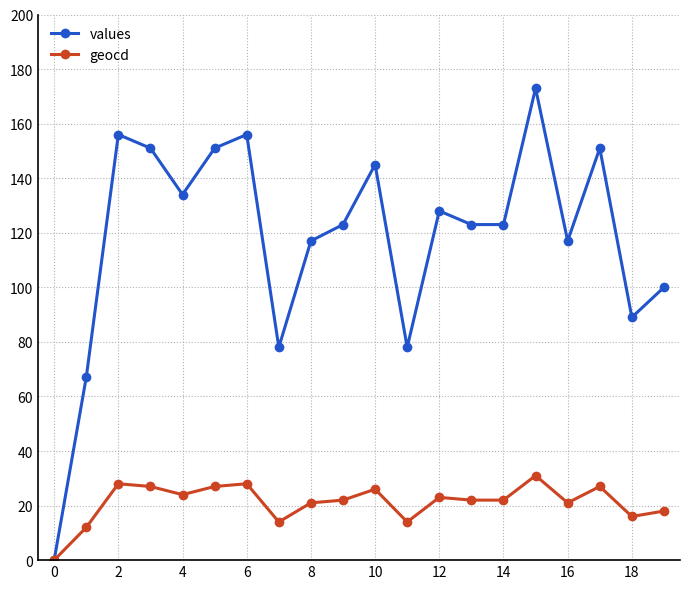

At how many categories does at least one series exceed 140?

7